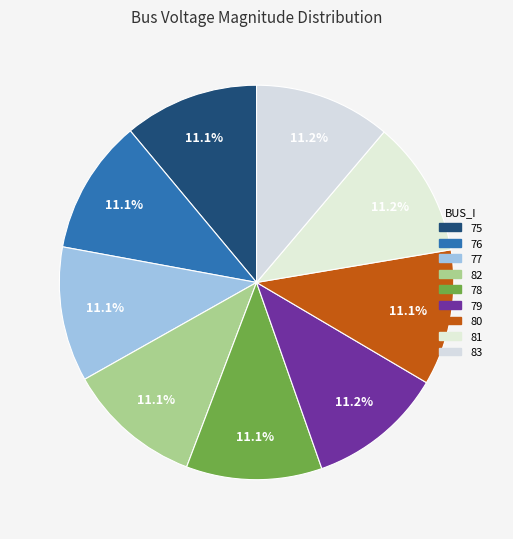

Does any single category account for the majority?

No